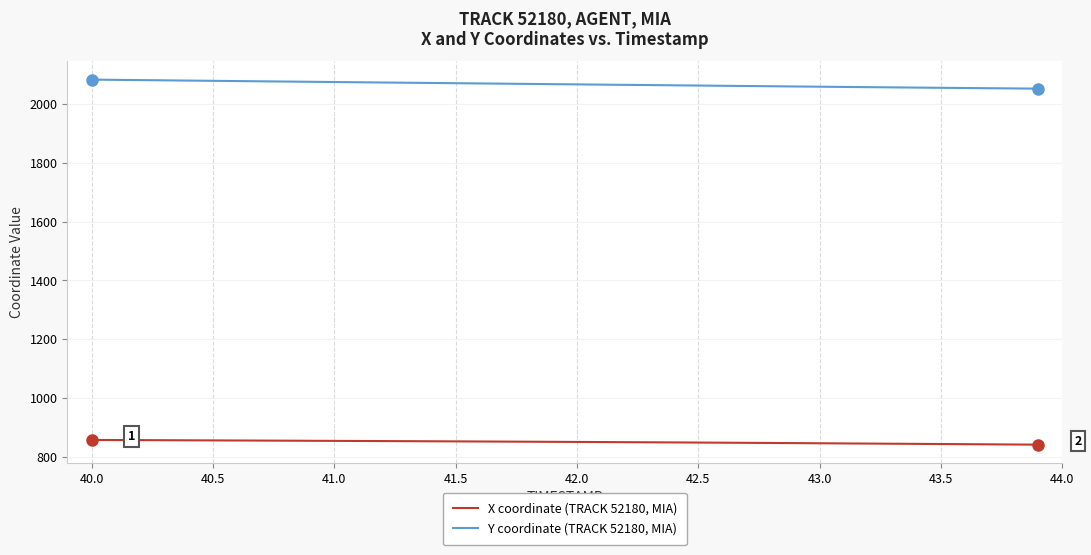

What is the difference between the maximum and minimum values in the Y coordinate (TRACK 52180, MIA) series?

30.7